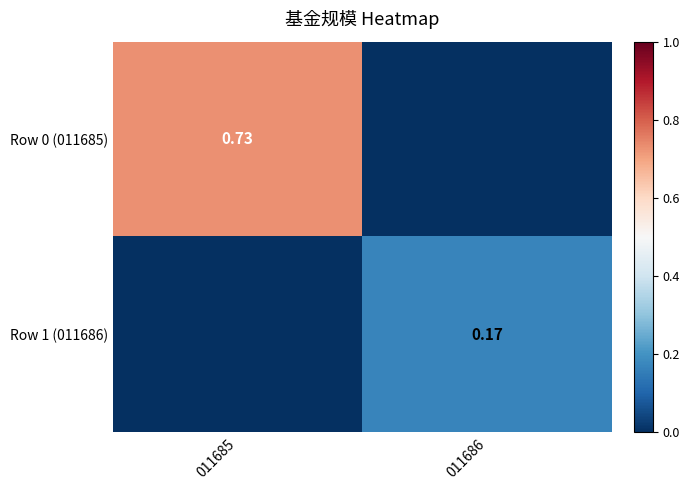

List the labels in order of Row 0 (011685) value, smallest first.

011686, 011685